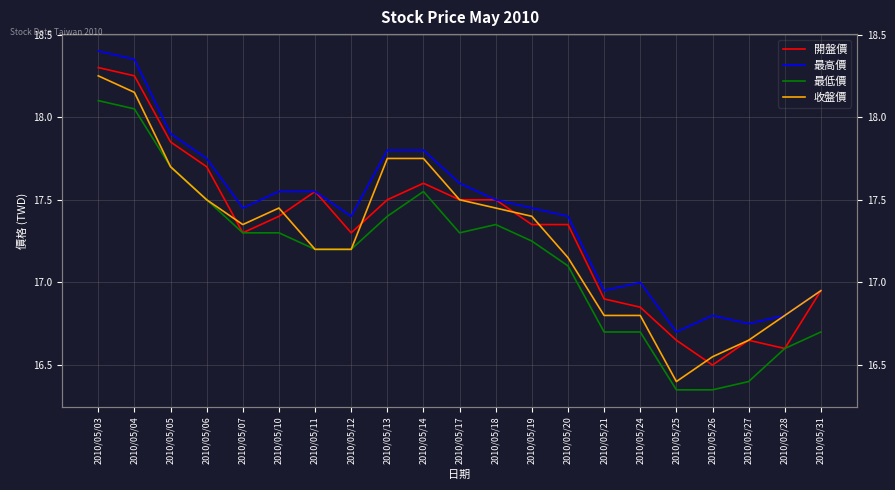

What is the sum of all 最低價 values?

360.1